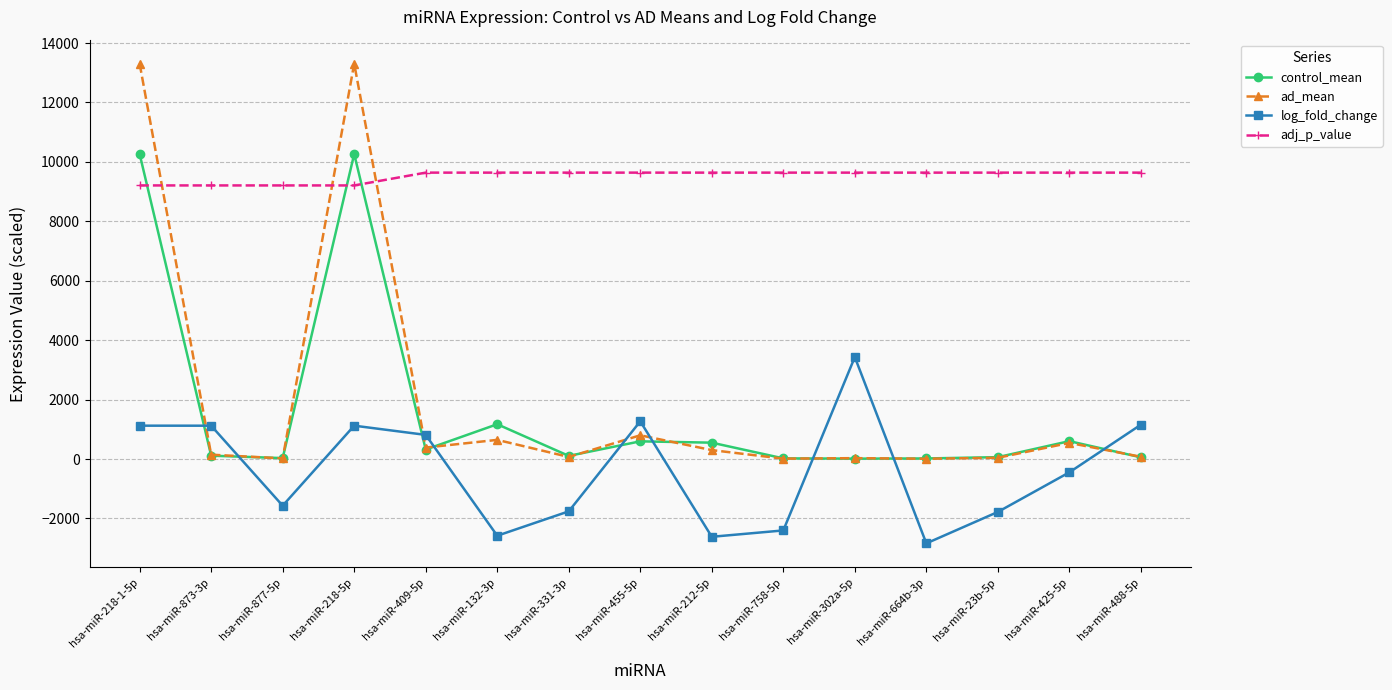

What is the maximum value shown in the chart?

13306.2